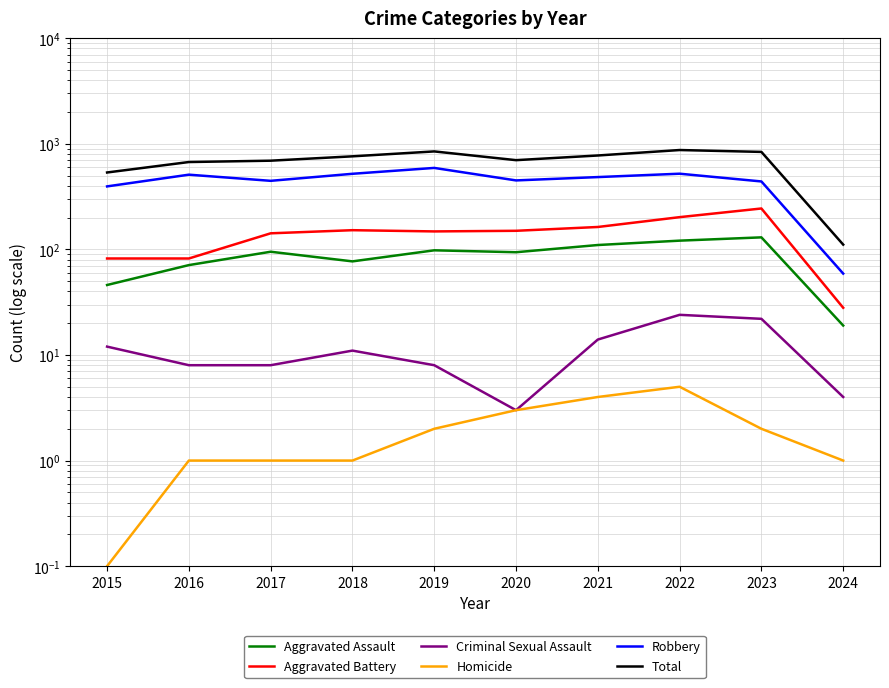

What are all the series names shown in the legend?

Aggravated Assault, Aggravated Battery, Criminal Sexual Assault, Homicide, Robbery, Total